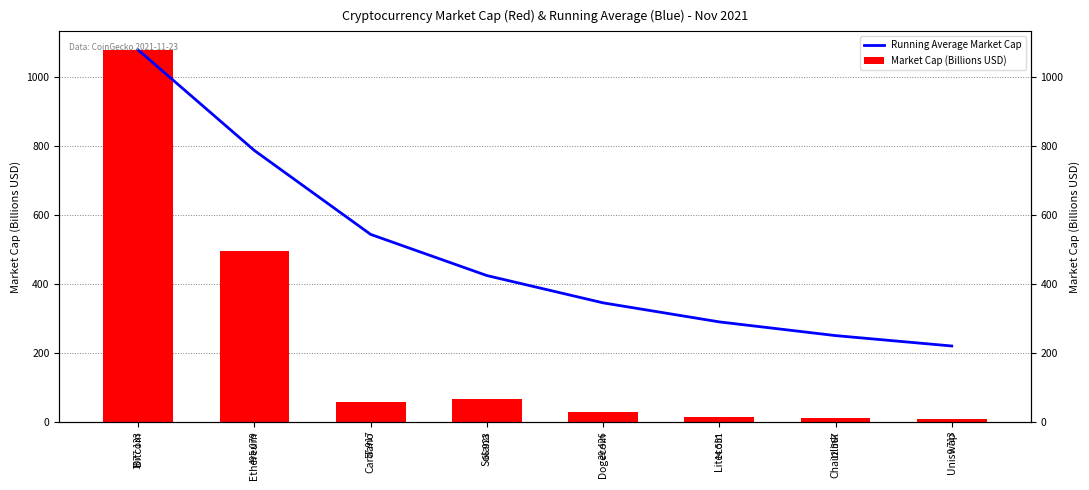

How many values in the Running Average Market Cap series are below 424?

4